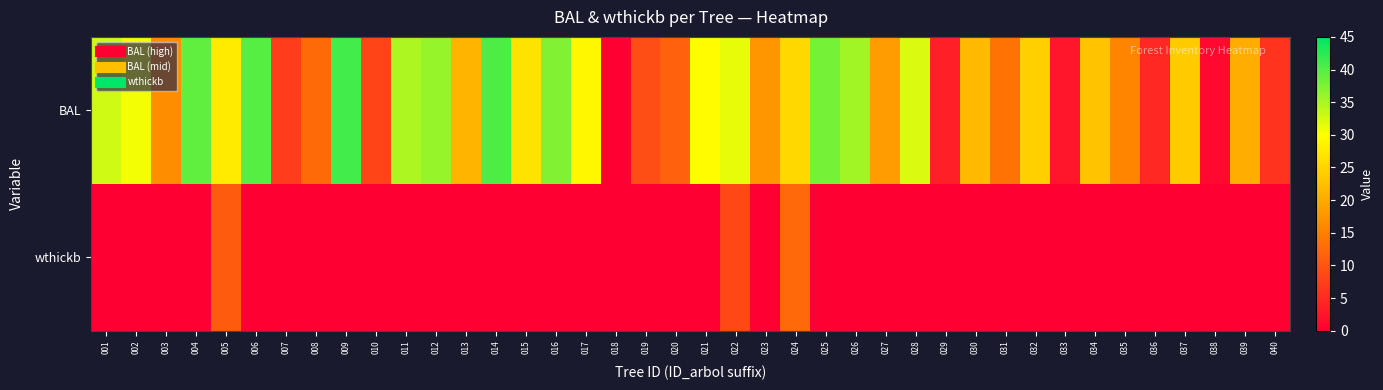

Reading left to right, what are all the values shown in this chart?

BAL: 001=32.8	002=30.6	003=16.6	004=39.2	005=27.6	006=39.8	007=7.1	008=12.5	009=41.0	010=8.2	011=34.8	012=36.1	013=21.3	014=40.4	015=26.9	016=37.4	017=29.1	018=0.0	019=9.3	020=11.4	021=29.9	022=31.3	023=17.6	024=25.4	025=38.0	026=35.5	027=18.6	028=32.0	029=3.8	030=22.1	031=13.6	032=24.6	033=2.6	034=23.0	035=15.6	036=4.9	037=23.8	038=1.4	039=20.4	040=6.0
wthickb: 001=0.0	002=0.0	003=0.0	004=0.0	005=10.8	006=0.0	007=0.0	008=0.0	009=0.0	010=0.0	011=0.0	012=0.0	013=0.0	014=0.0	015=0.0	016=0.0	017=0.0	018=0.0	019=0.0	020=0.0	021=0.0	022=8.4	023=0.0	024=12.3	025=0.0	026=0.0	027=0.0	028=0.0	029=0.0	030=0.0	031=0.0	032=0.0	033=0.0	034=0.0	035=0.0	036=0.0	037=0.0	038=0.0	039=0.0	040=0.0